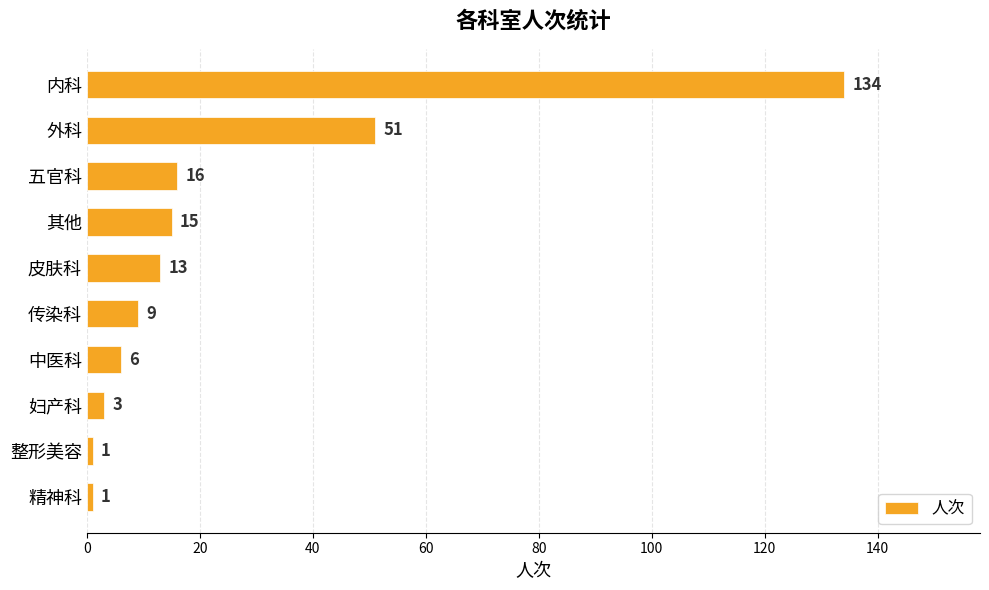

What is the sum of all values?

249